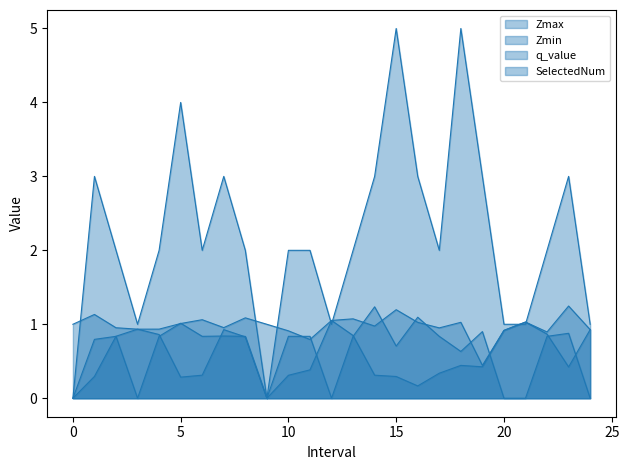

What is the maximum value shown in the chart?

5.0